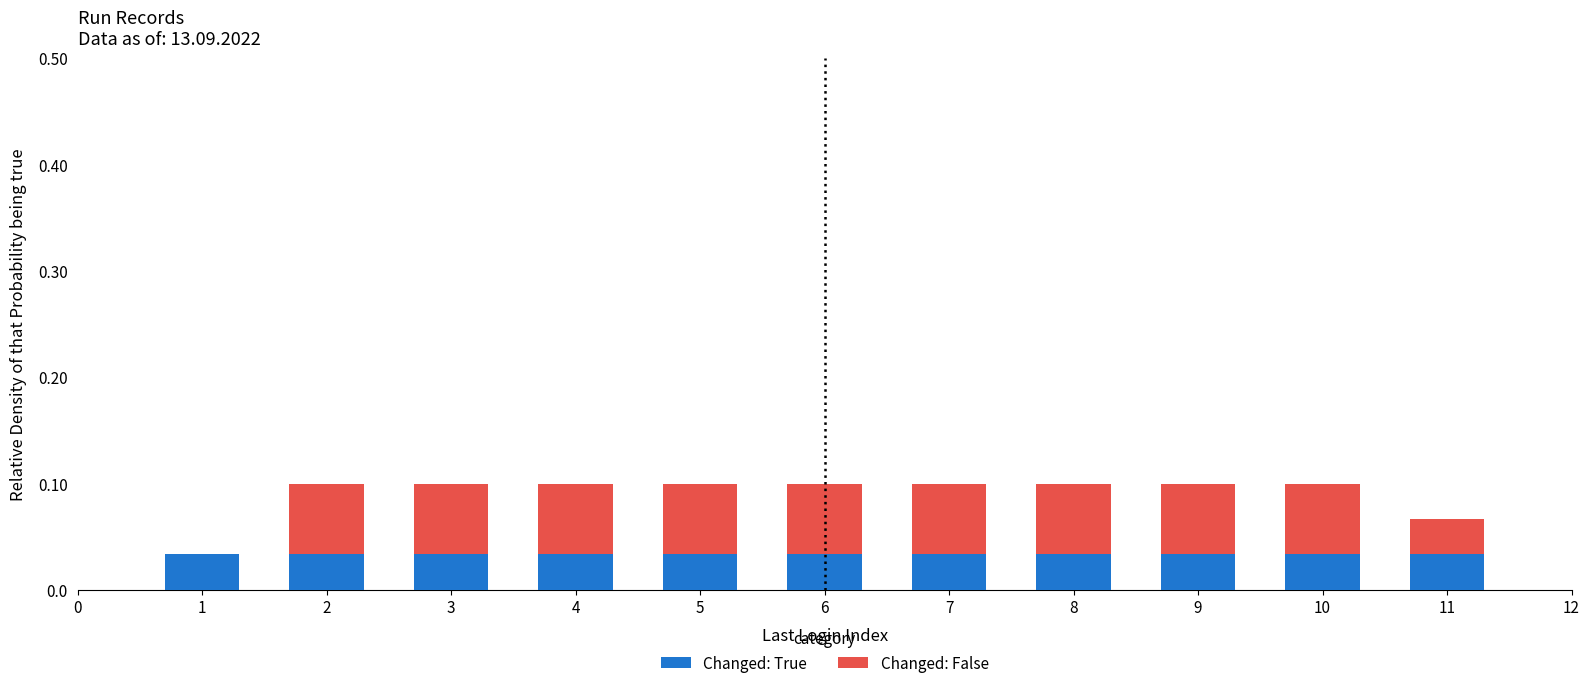

Is it true that Changed: True equals 0.0 at 11?

True